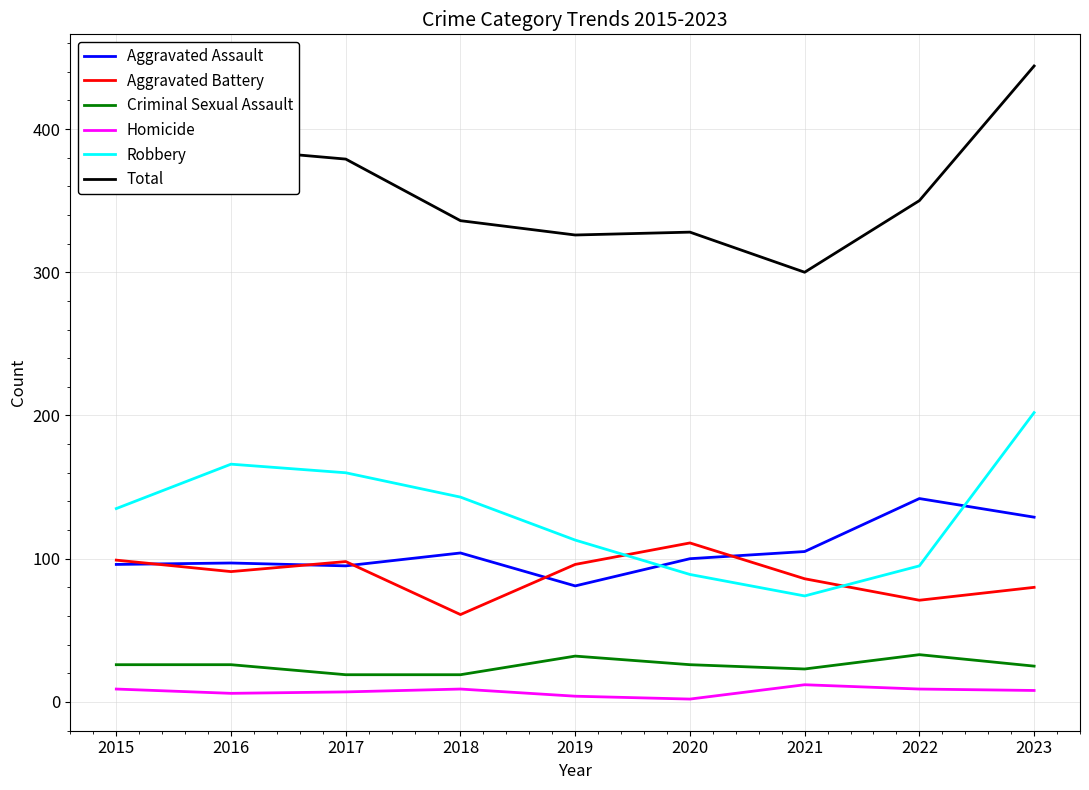

Is it true that Criminal Sexual Assault equals 19 at 2018?

True